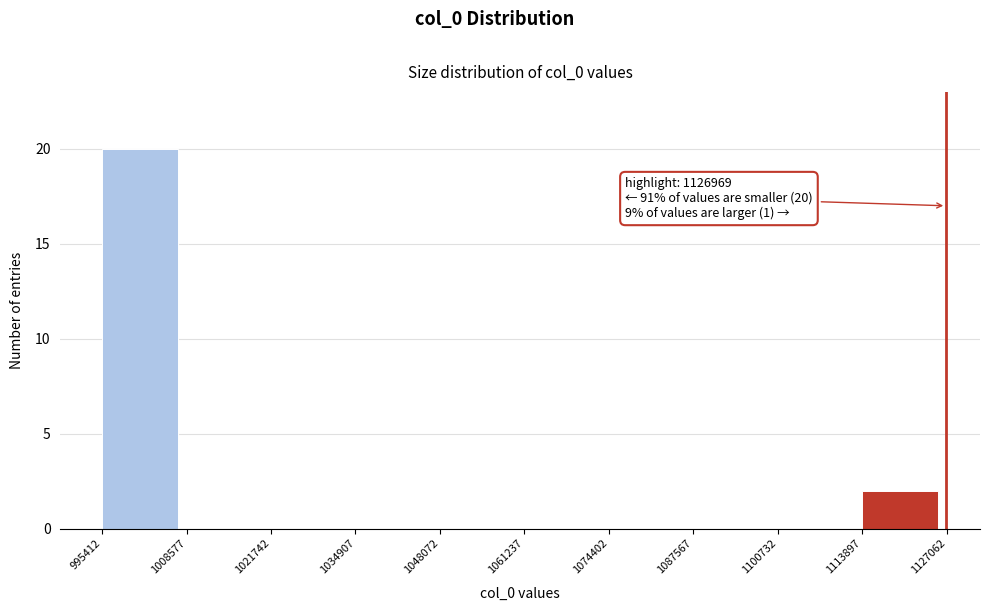

Over which range of the x-axis is the bar tallest?

995412 to 1008577